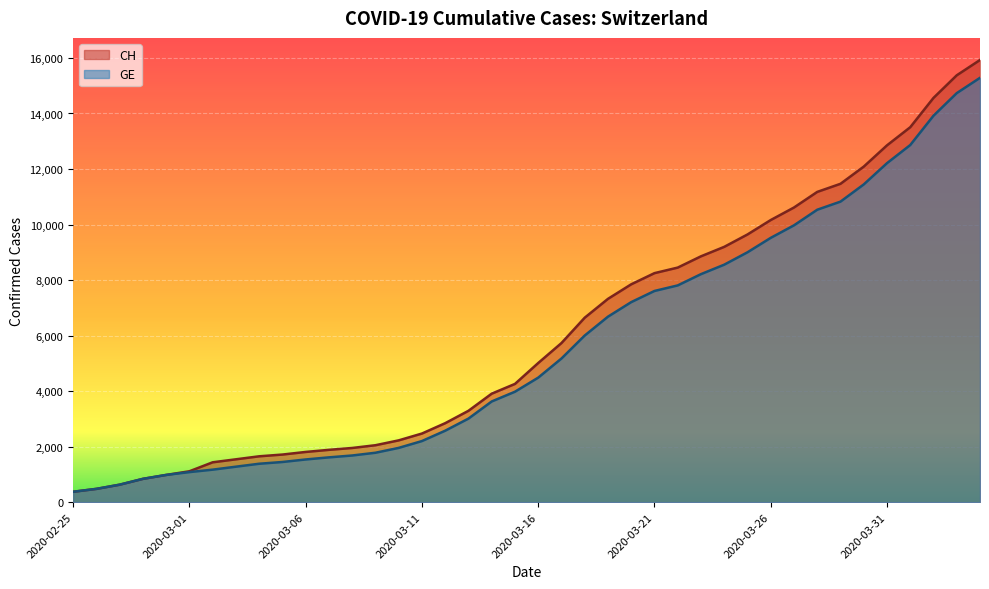

True or false: GE and CH cross at least once.

False